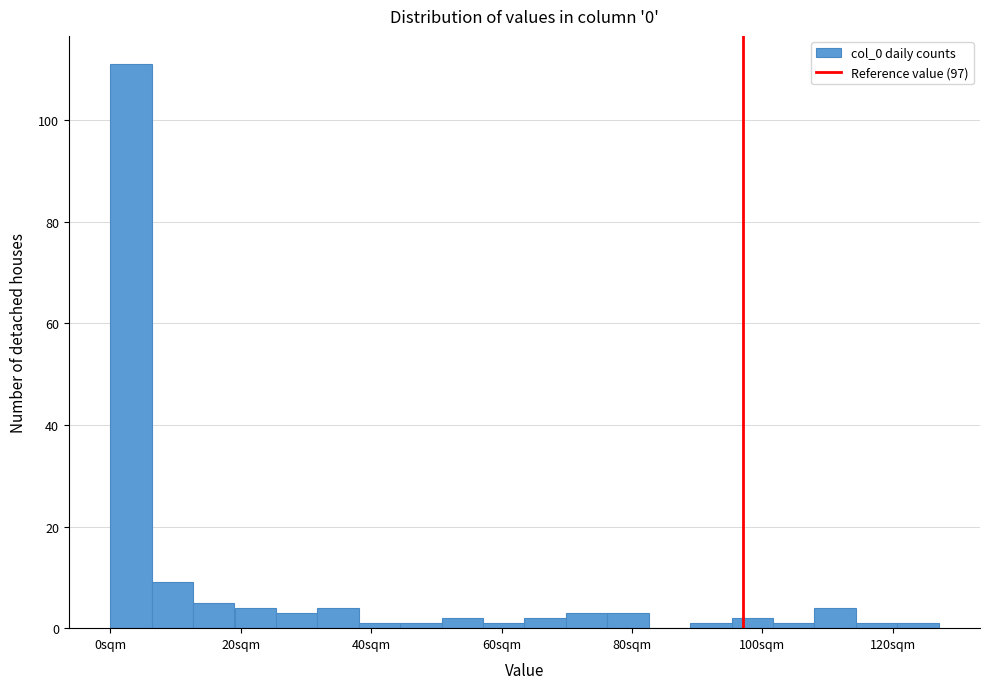

Around what value on the x-axis is the tallest bar? Give the approximate position of its centre, as read against the axis.

4